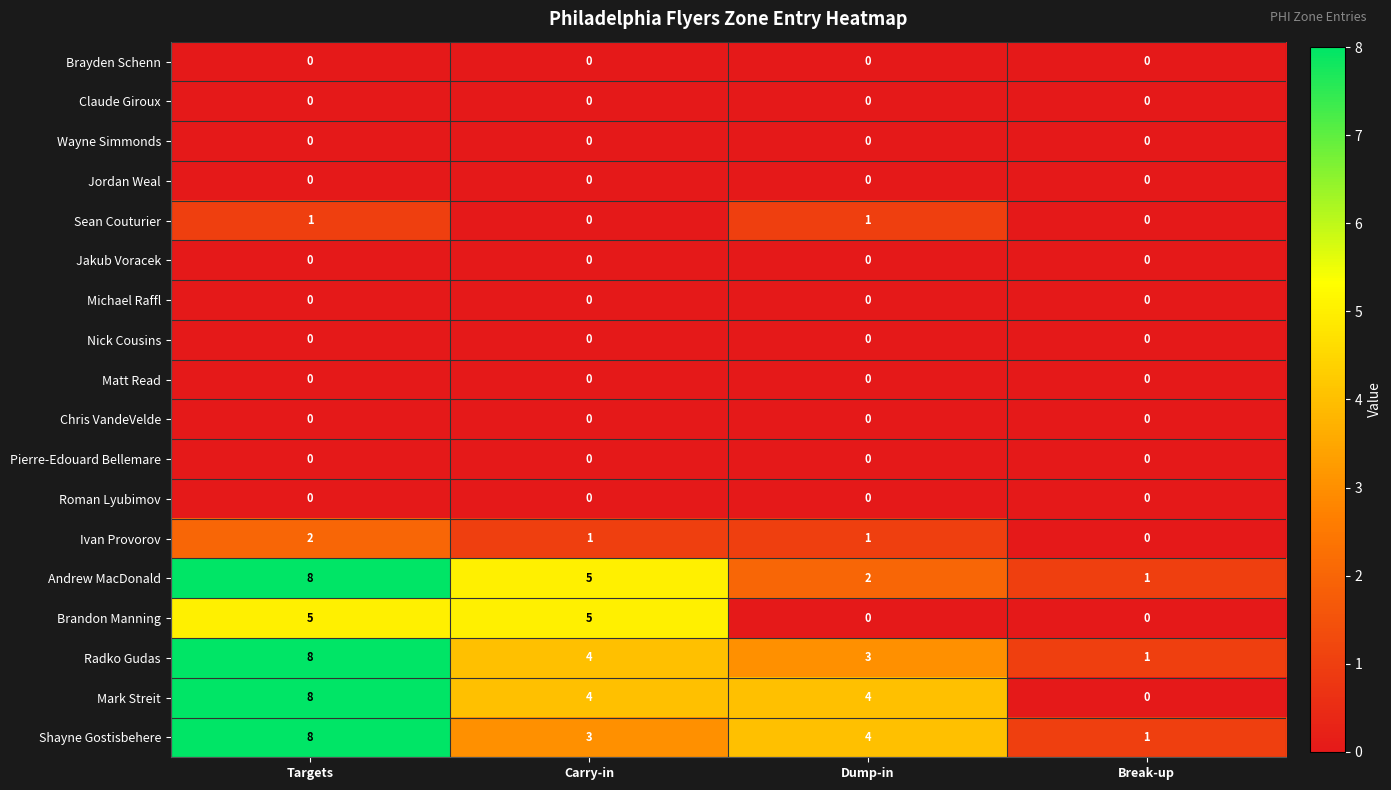

Between Carry-in and Dump-in, which series saw the biggest shift?

Brandon Manning